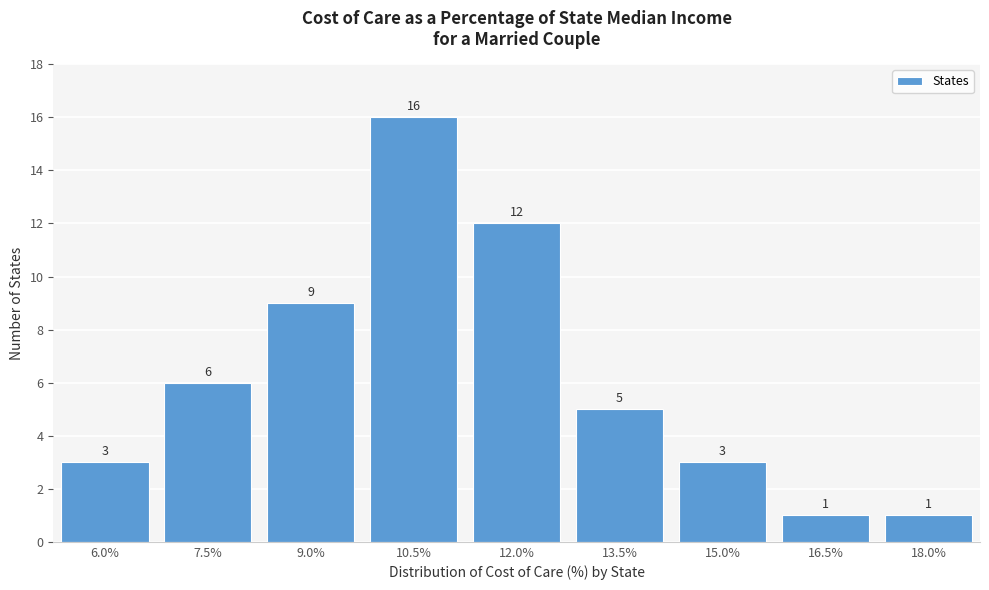

Reading left to right, list all the values displayed in this chart.

6.0%=3	7.5%=6	9.0%=9	10.5%=16	12.0%=12	13.5%=5	15.0%=3	16.5%=1	18.0%=1